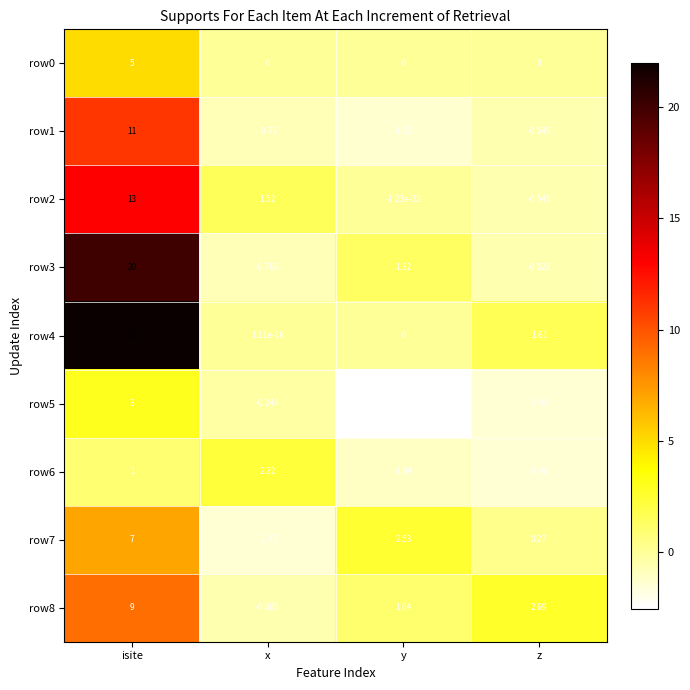

List the labels in order of row8 value, largest first.

isite, z, y, x